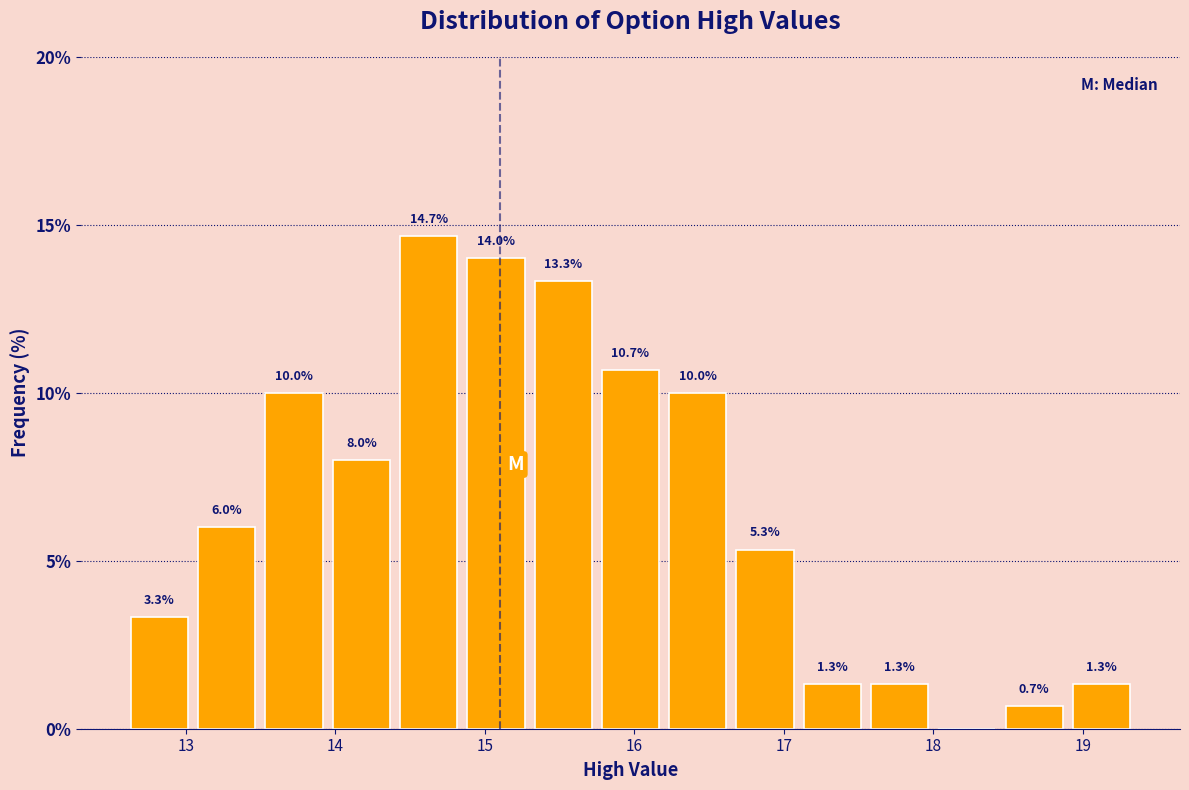

Which range on the x-axis has the tallest bar?

14.40 to 14.85